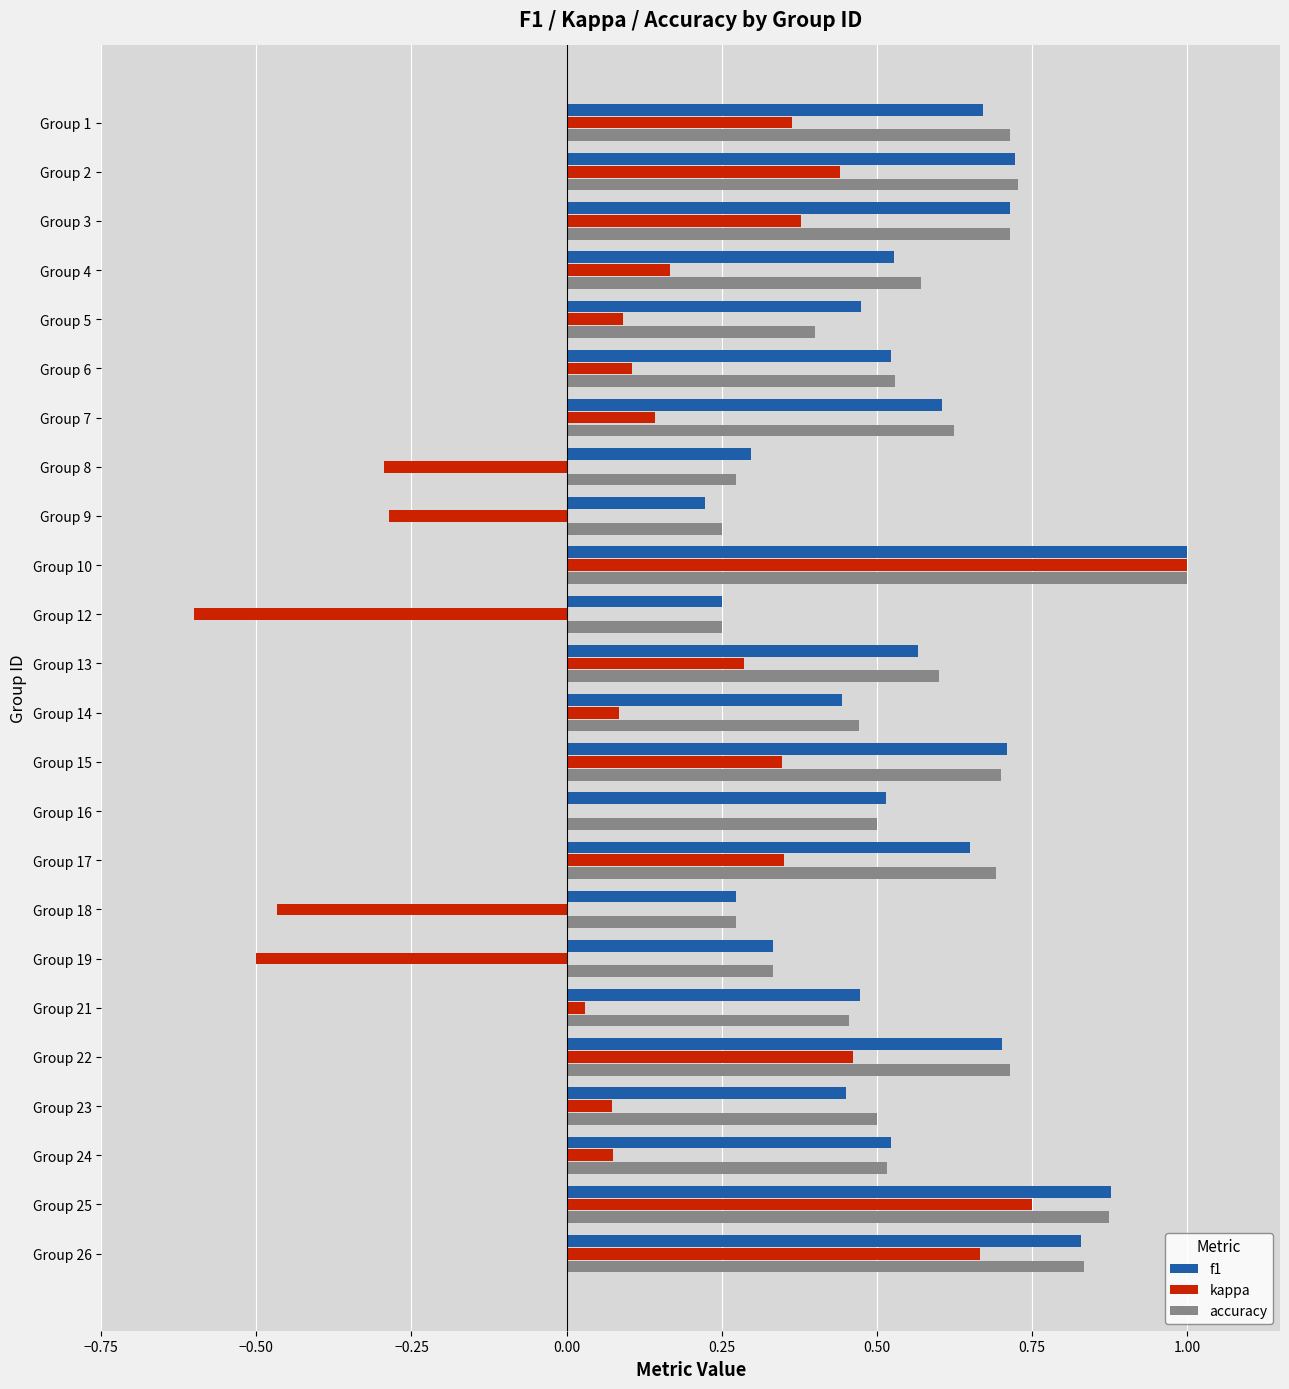

Which series changed the most between Group 6 and Group 13?

kappa